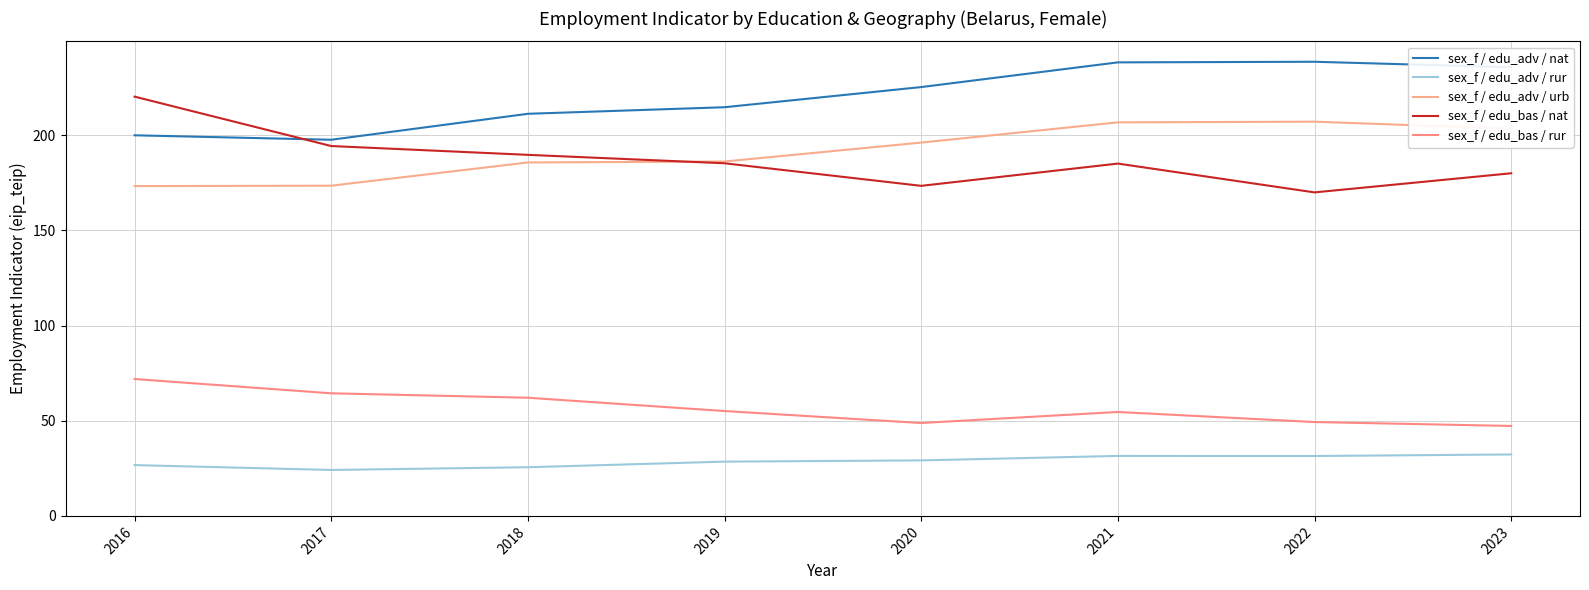

Reading right to left, transcribe all the data shown in this chart.

sex_f / edu_adv / nat: 2023=235.8	2022=238.7	2021=238.4	2020=225.4	2019=214.8	2018=211.3	2017=197.7	2016=200.0
sex_f / edu_adv / rur: 2023=32.3	2022=31.5	2021=31.5	2020=29.2	2019=28.5	2018=25.6	2017=24.1	2016=26.7
sex_f / edu_adv / urb: 2023=203.5	2022=207.2	2021=206.8	2020=196.2	2019=186.3	2018=185.8	2017=173.5	2016=173.3
sex_f / edu_bas / nat: 2023=180.1	2022=170.0	2021=185.2	2020=173.5	2019=185.3	2018=189.8	2017=194.4	2016=220.4
sex_f / edu_bas / rur: 2023=47.3	2022=49.3	2021=54.6	2020=48.8	2019=55.1	2018=62.1	2017=64.4	2016=71.9